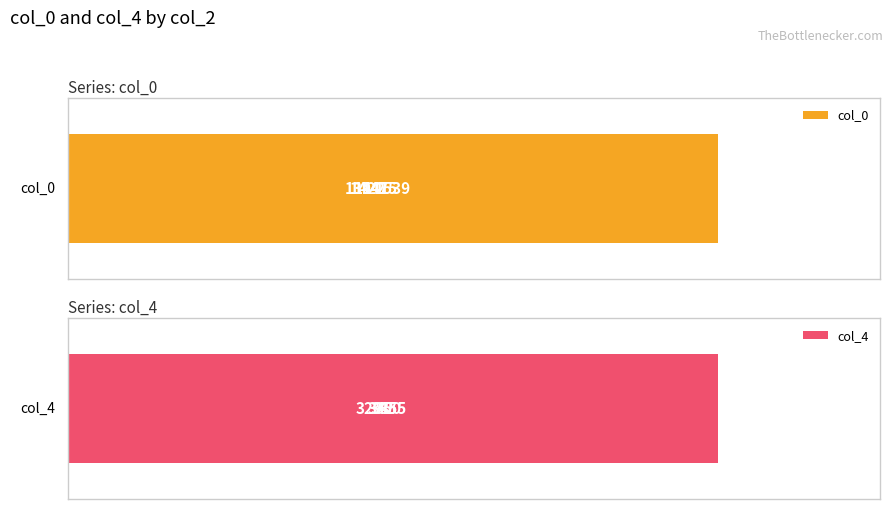

What is the sum of all col_0 values?

7271